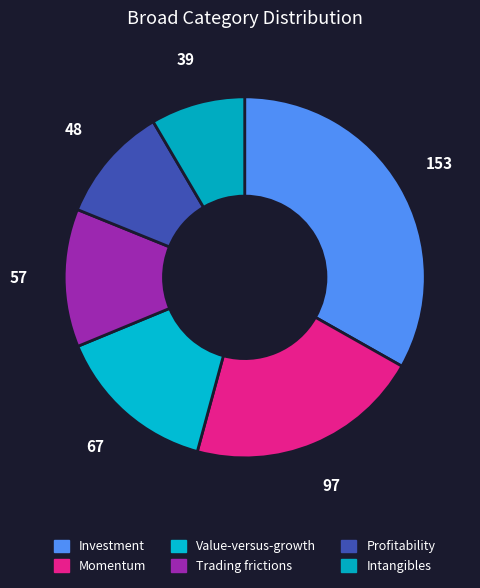

What percentage is the Trading frictions slice, to the nearest percent?

12%